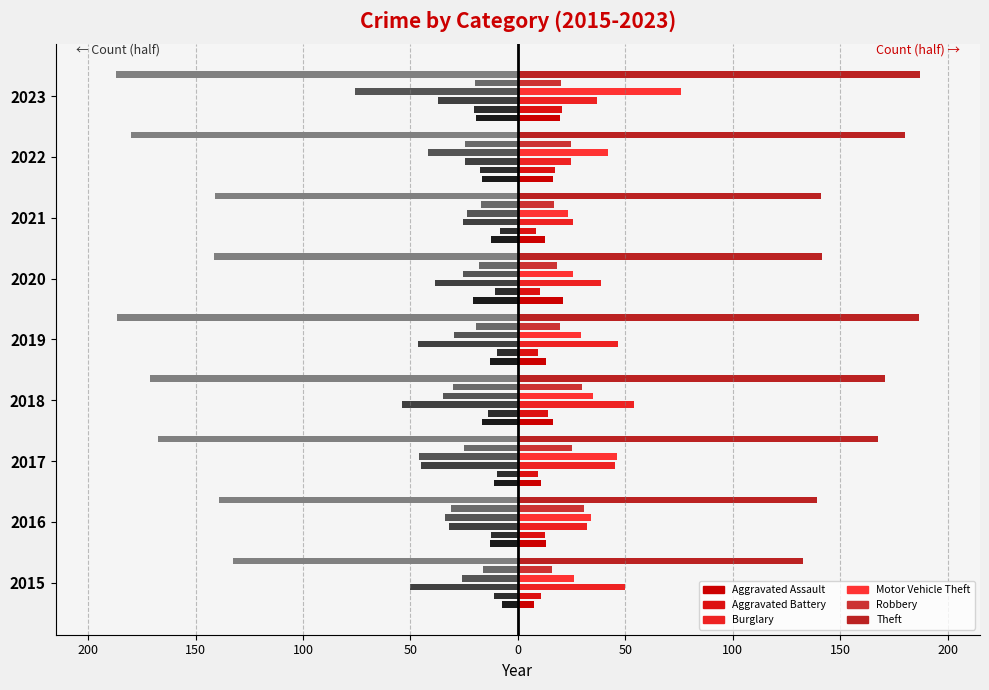

What is the average value of the Robbery series?

22.3